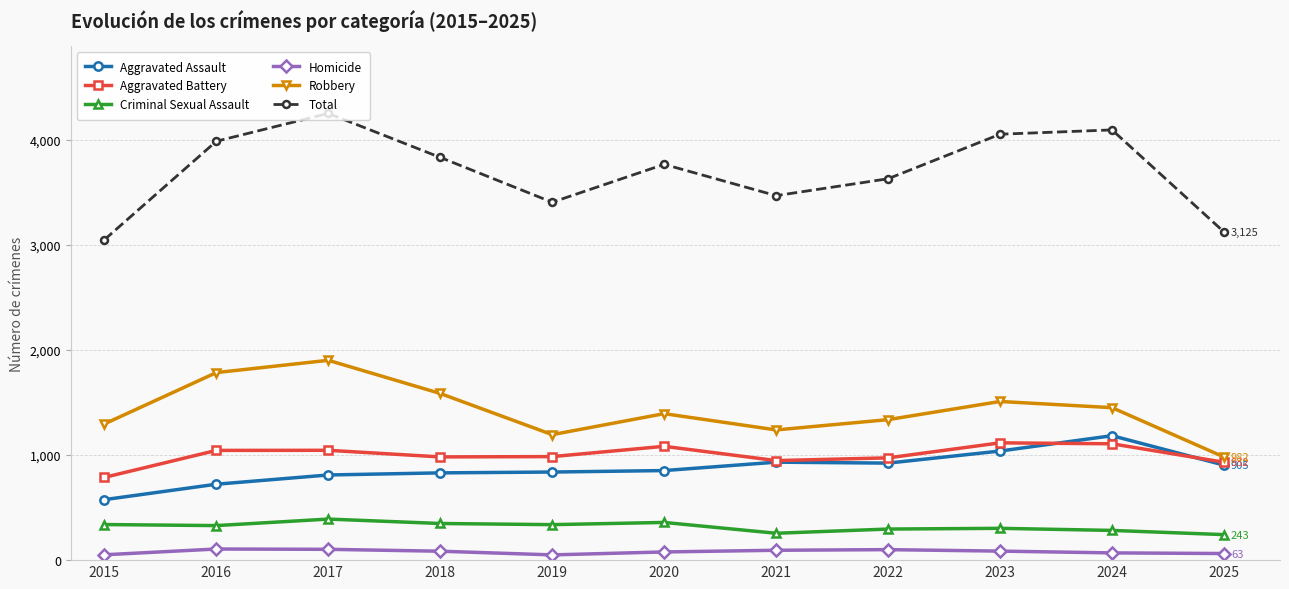

Rank the series by their maximum value, from lowest to highest.

Homicide, Criminal Sexual Assault, Aggravated Battery, Aggravated Assault, Robbery, Total